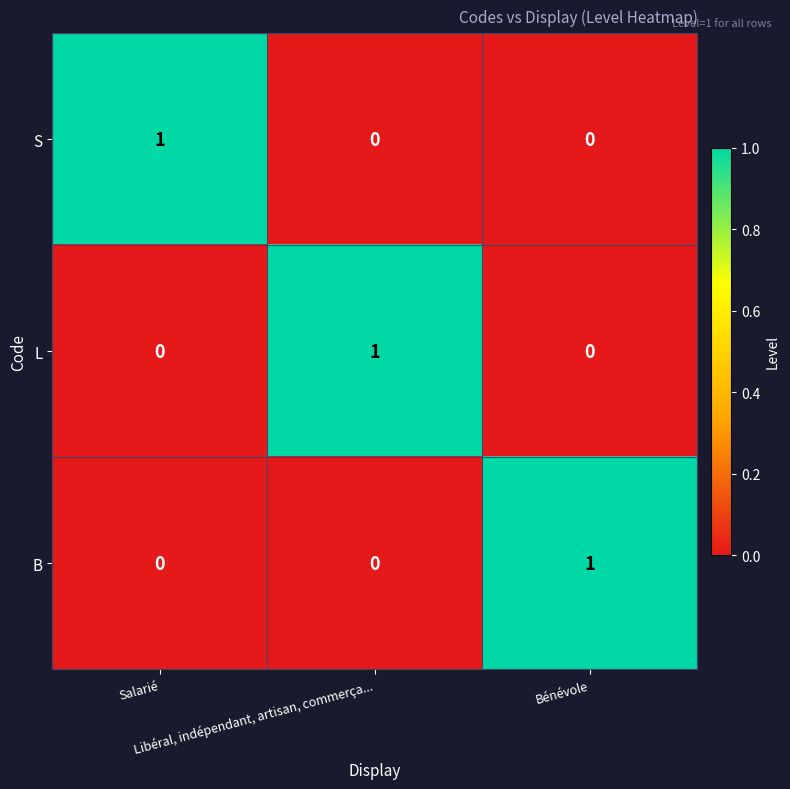

How many L values are between 0 and 1?

3